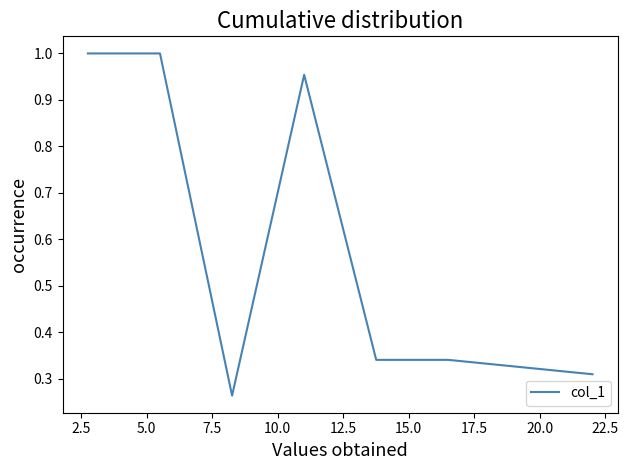

What is the average value?

0.6